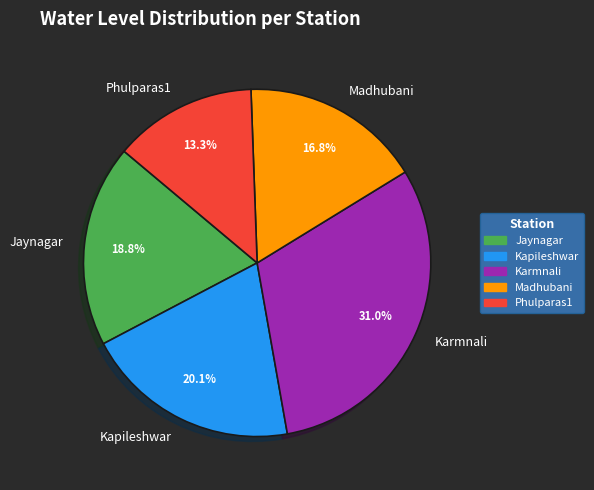

How many segments does this pie chart have?

5